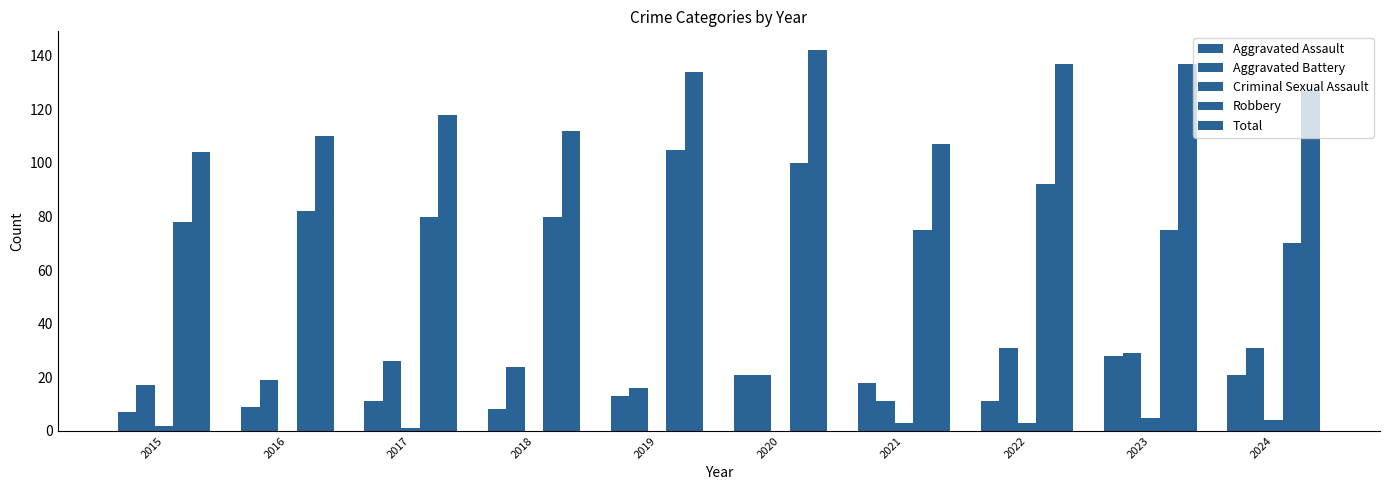

What is the difference between the second highest and minimum values in the Criminal Sexual Assault series?

4